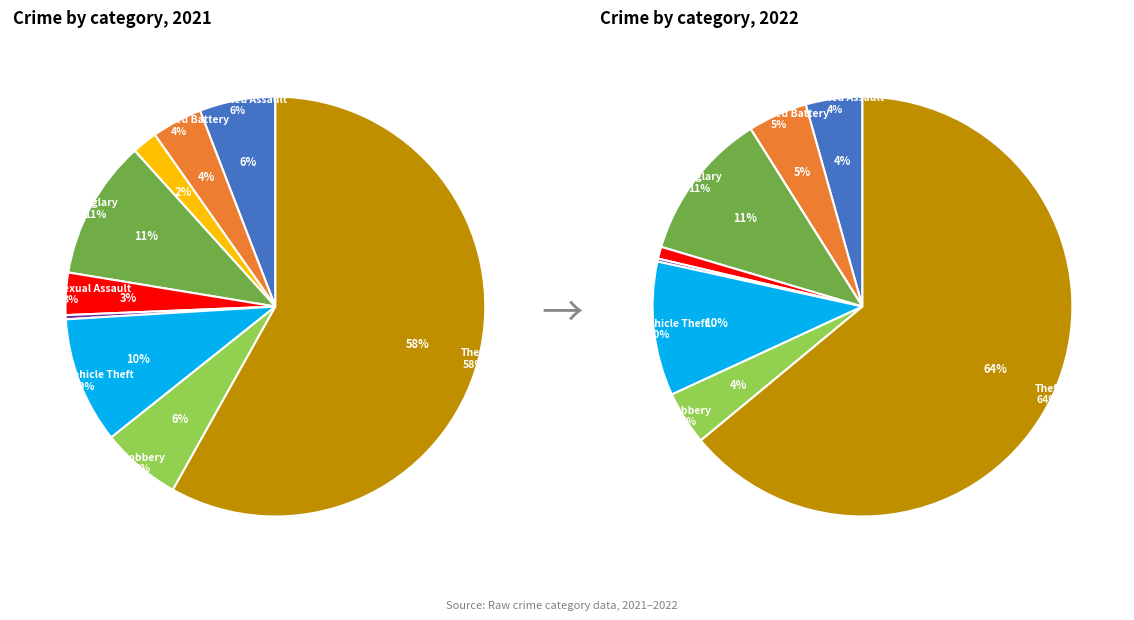

Rank the series by their average value, from lowest to highest.

values_2021, values_2022